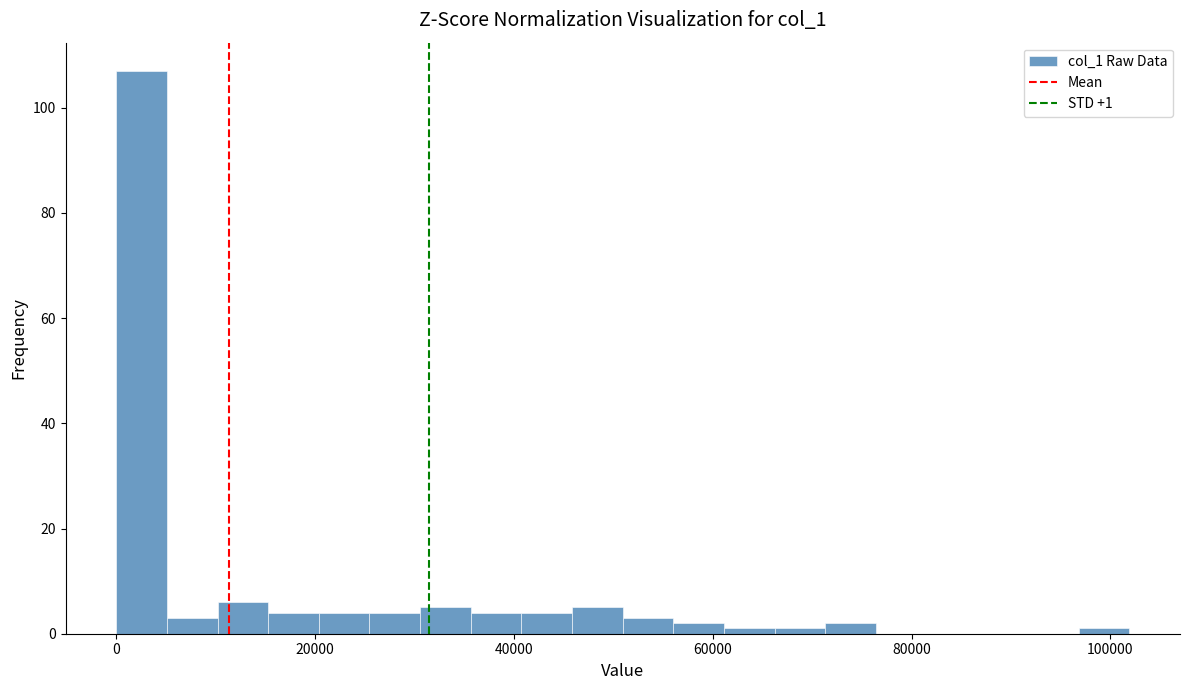

Read against the x-axis, roughly where is the centre of the tallest bar?

2000